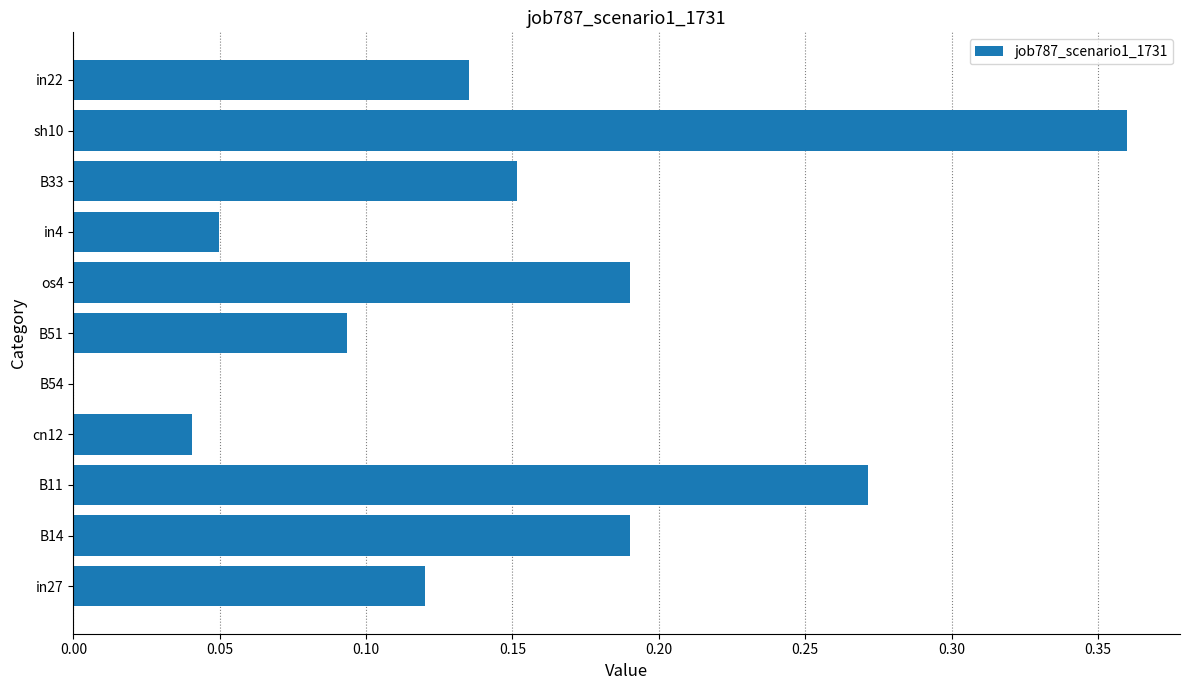

The chart shows a value of 0.2 at B51. True or false?

False